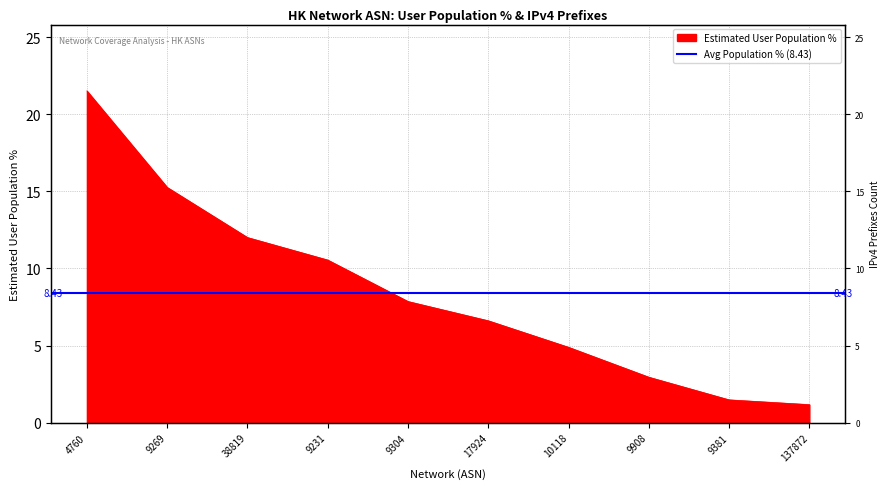

What position from the right is 9908?

3